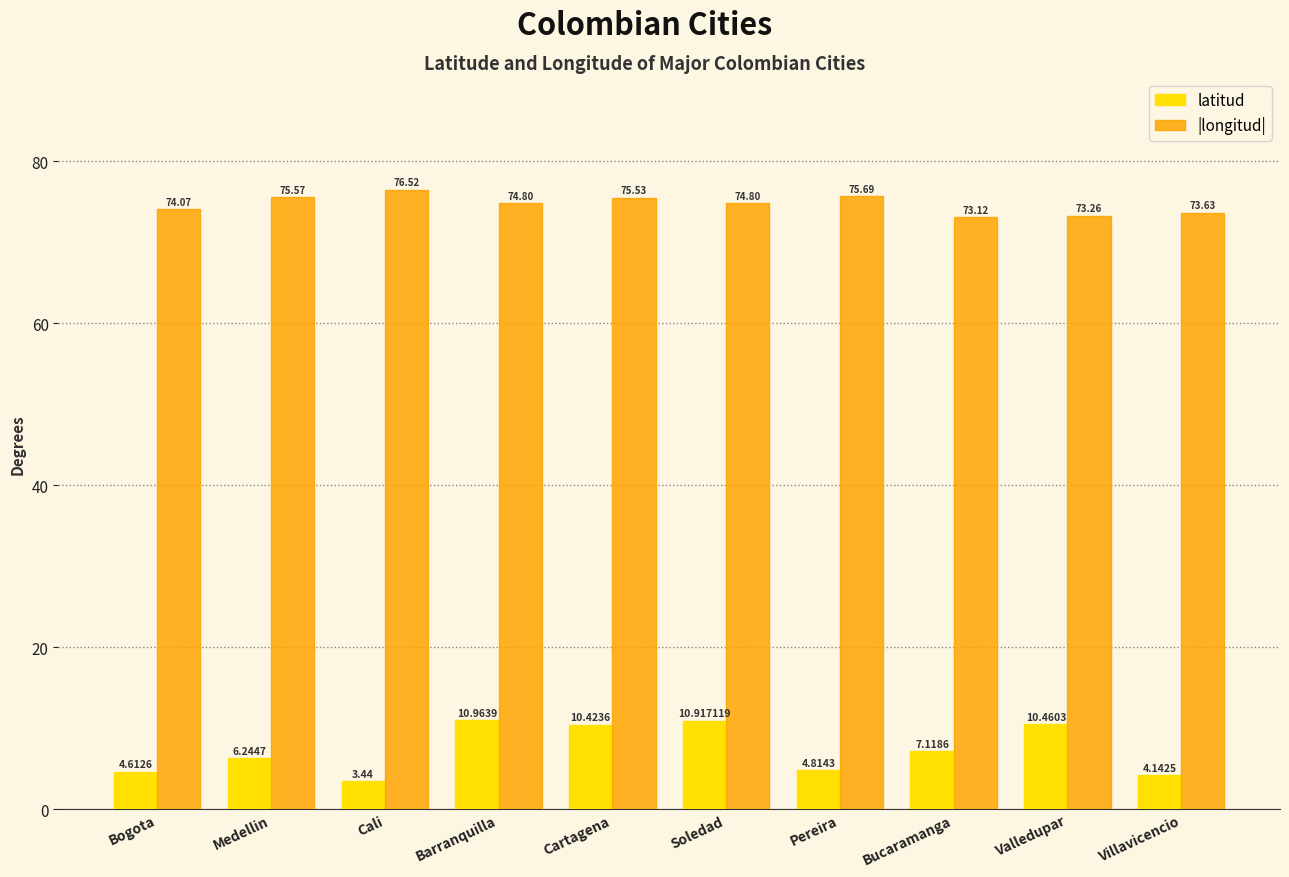

Which category has the lowest value across all series?

Cali